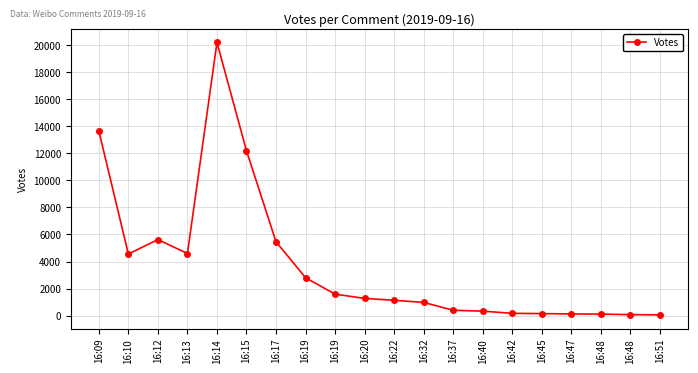

At which label does the data first exceed 1276?

16:09